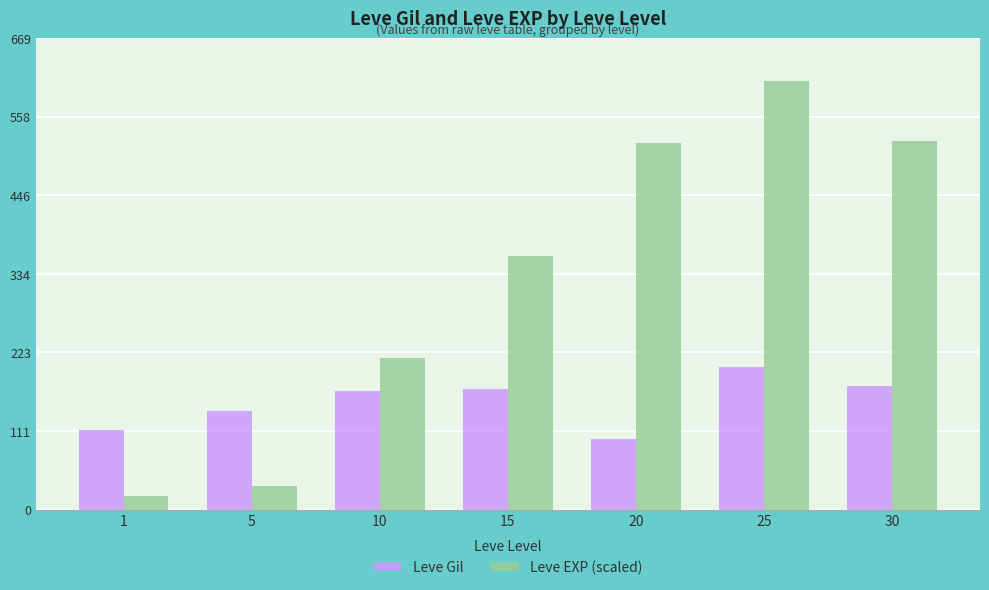

The Leve EXP (scaled) series shows 524.3 at 30. True or false?

True